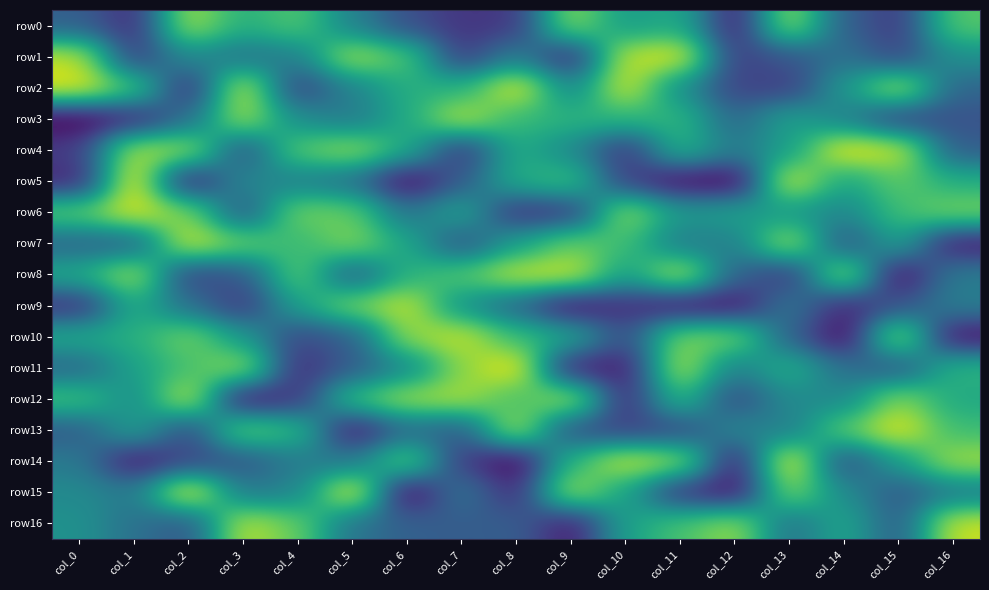

Which series has the largest total across all categories?

row6